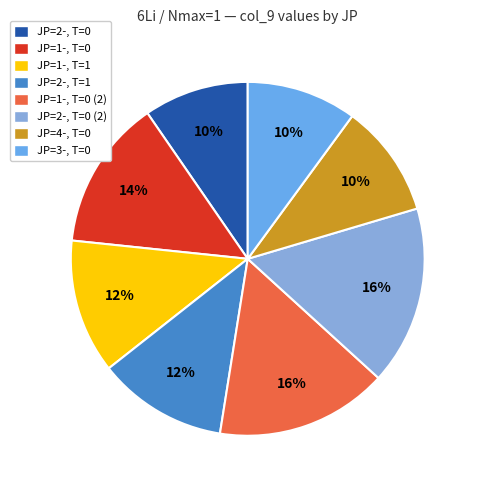

How many slices are in this pie chart?

8